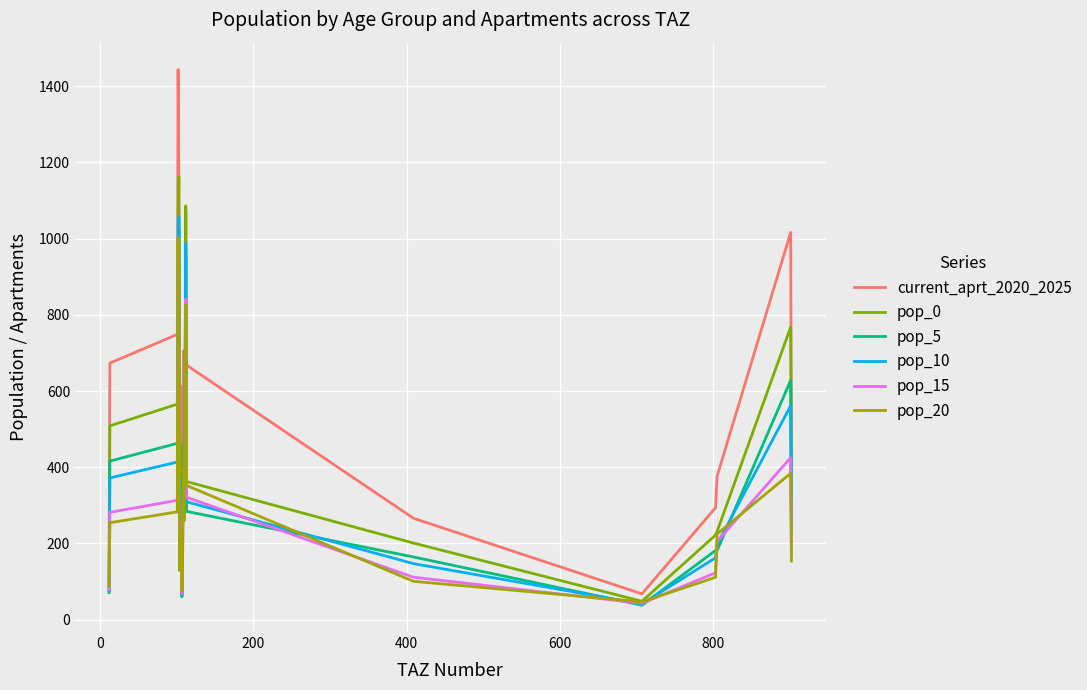

What is the minimum value for pop_10?

41.0